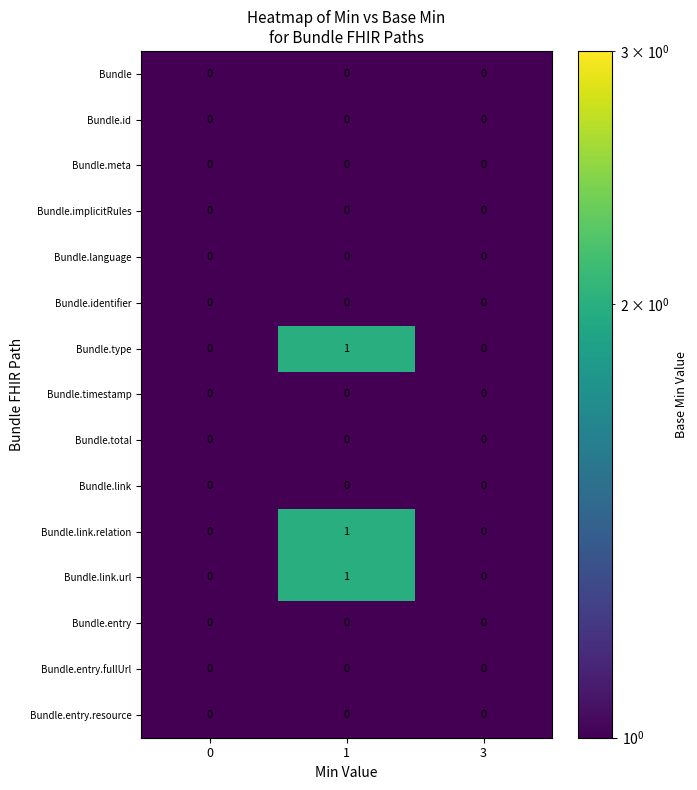

Is it true that Bundle equals 0 at 3?

True